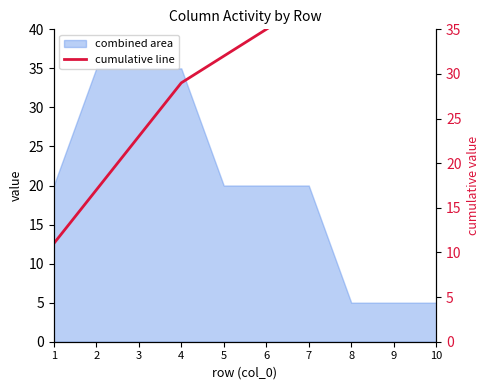

What is the maximum value shown in the chart?

38